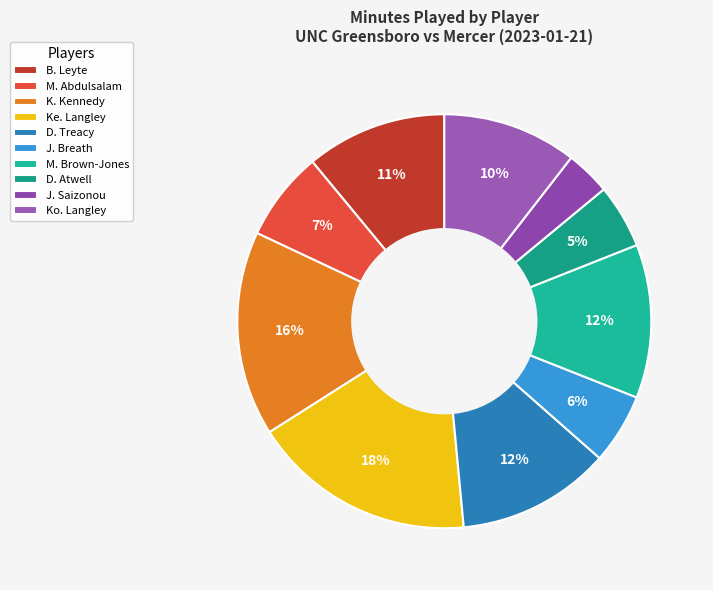

Does any single category account for the majority?

No